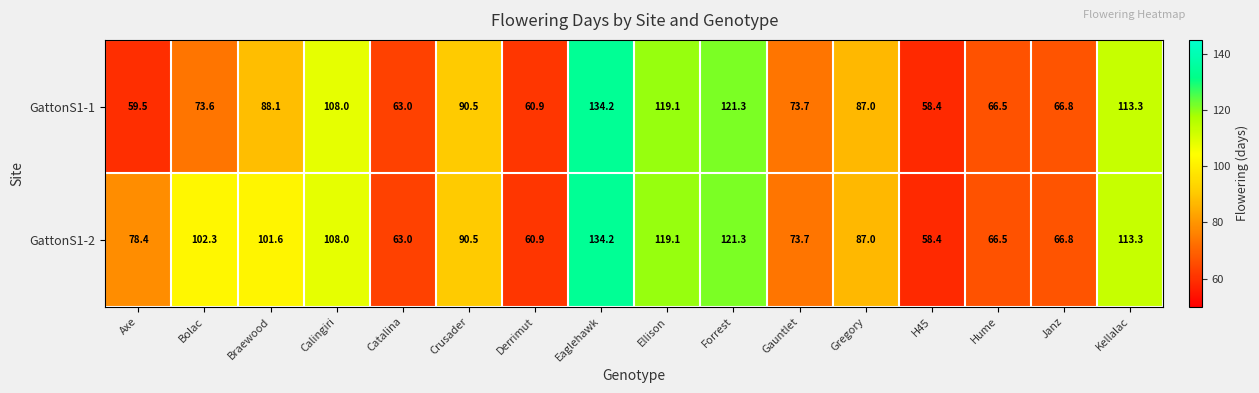

Which series has the largest total across all categories?

GattonS1-2